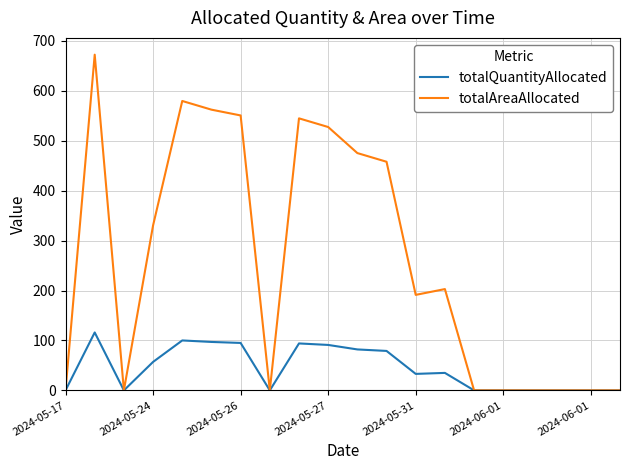

Is this an area chart (filled region under the line)?

No